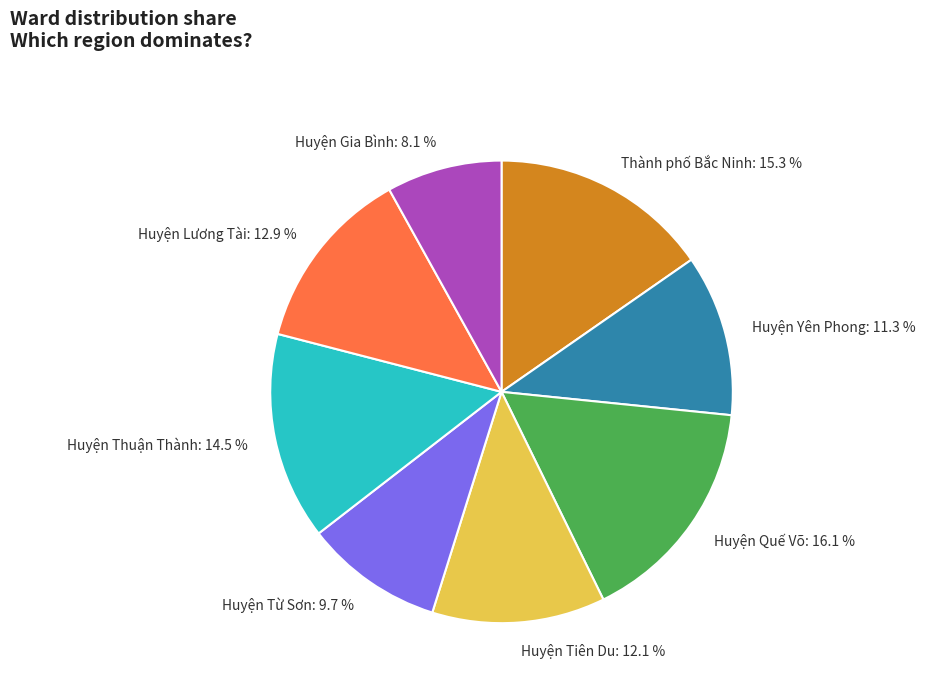

What is the ratio of the value at Huyện Yên Phong to the value at Huyện Lương Tài?

0.9